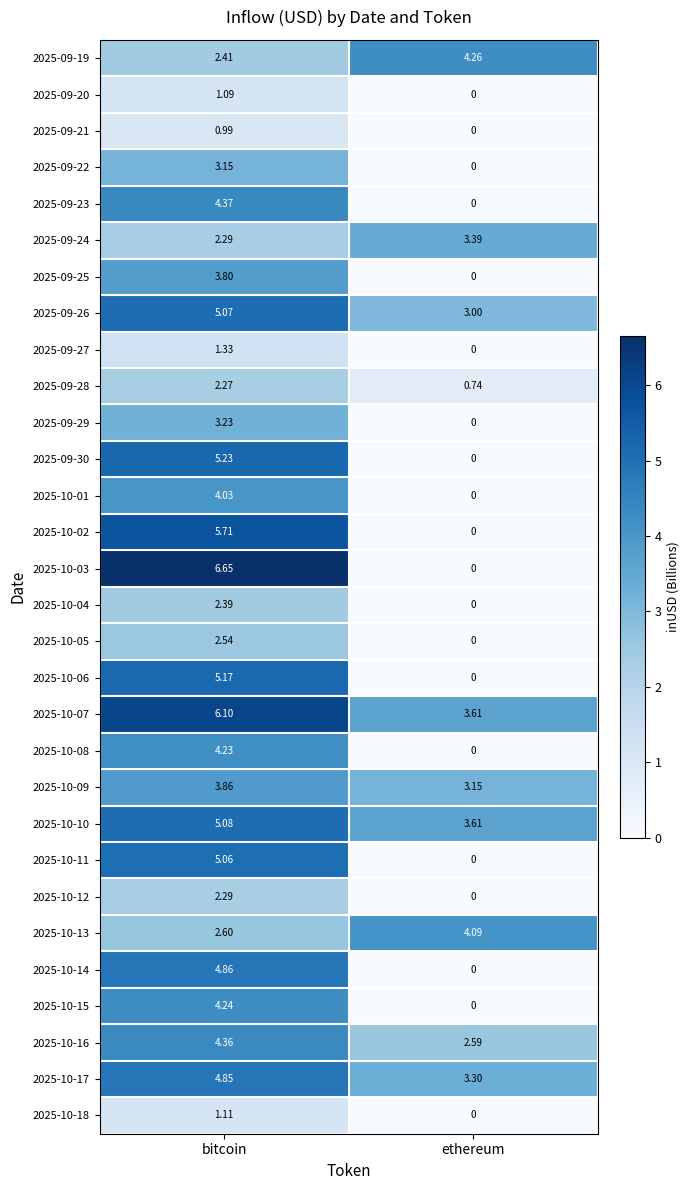

At which label is 2025-10-16 closest to 3?

ethereum